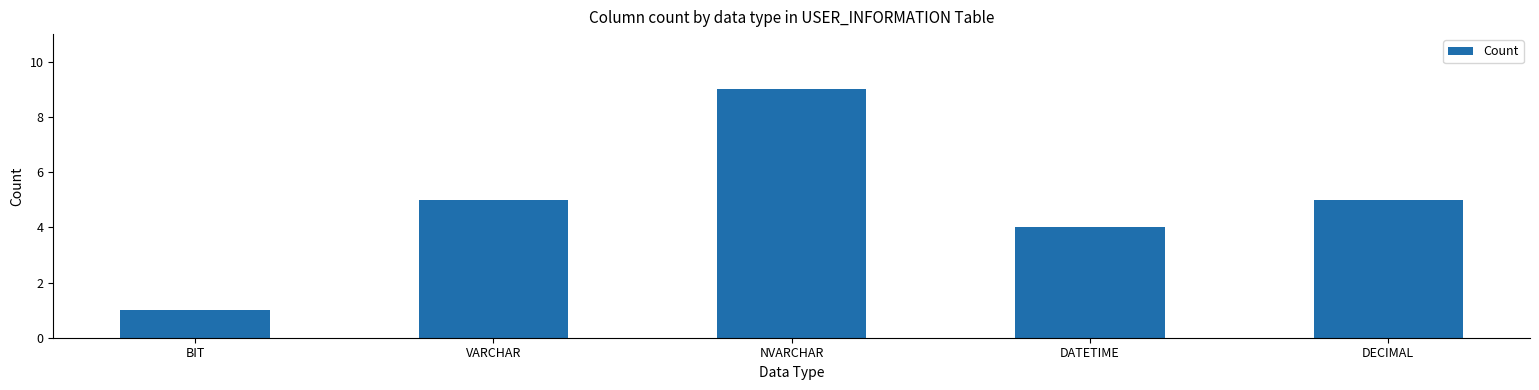

What is the difference between the maximum and second lowest values?

5